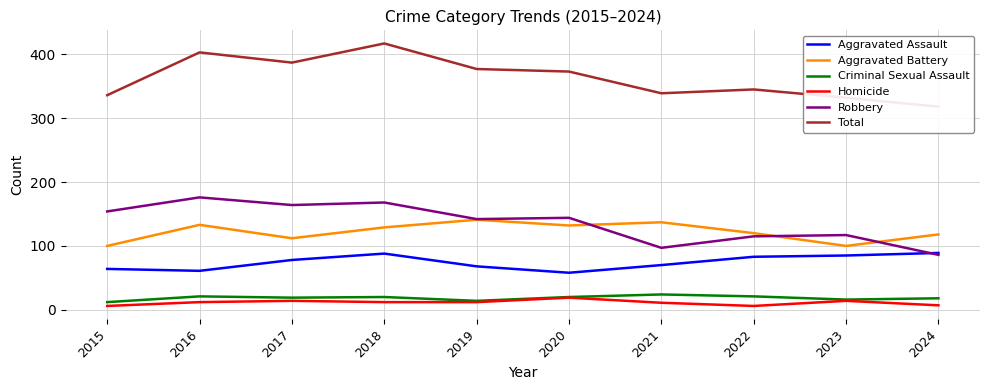

Between which two adjacent categories do Robbery and Aggravated Assault first intersect?

2023 and 2024